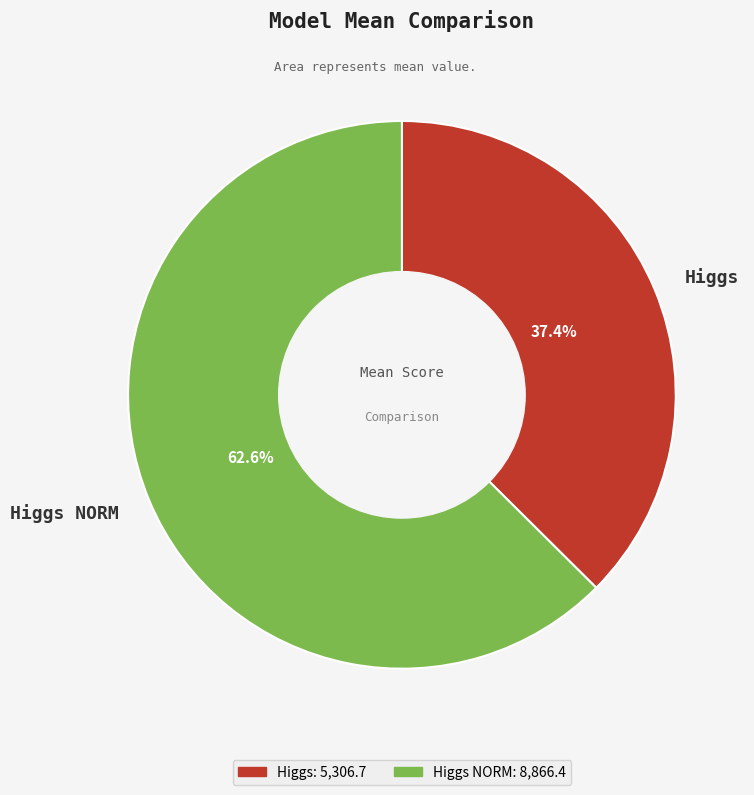

Count the number of slices in the pie.

2